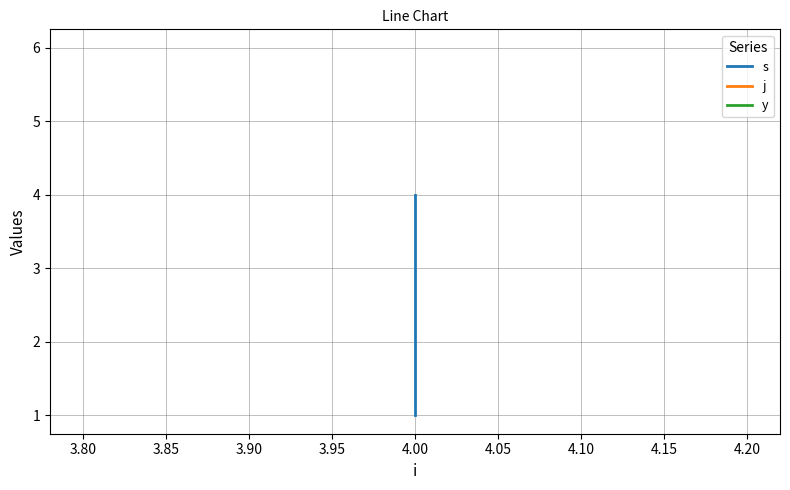

Reading left to right, list all the values displayed in this chart.

s: 1	3	4
j: 6	6	6
y: 1	1	1